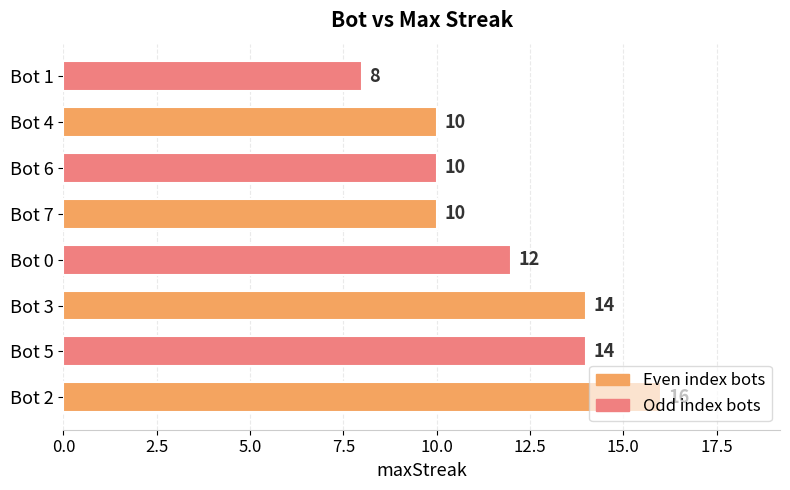

What is the average value?

12